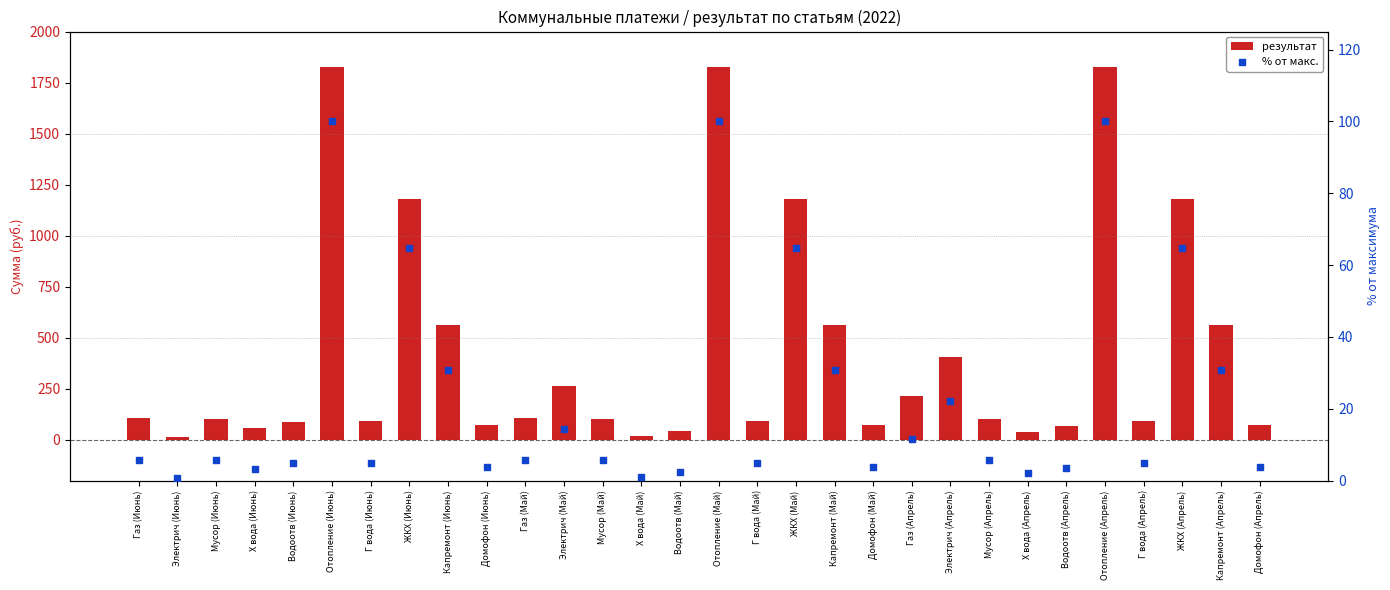

Which series has the widest spread of Y values?

результат